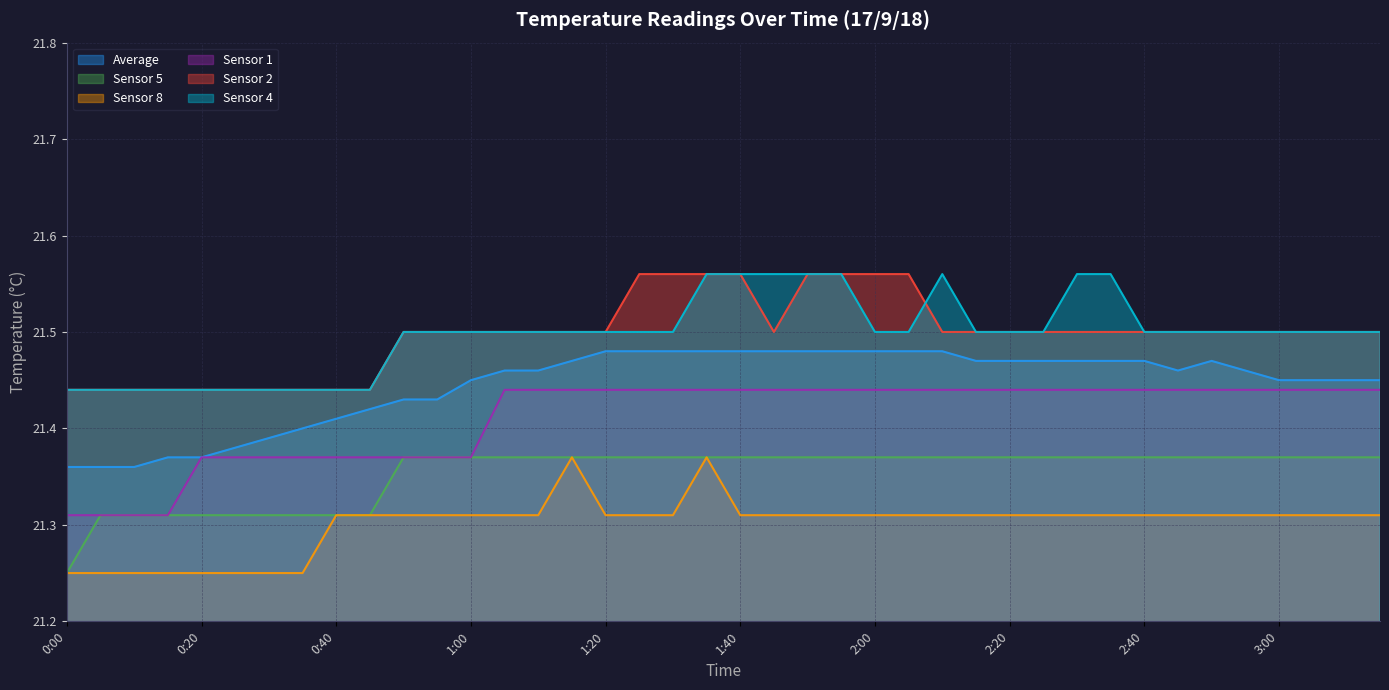

At which category is the sum across all series the highest?

1:35